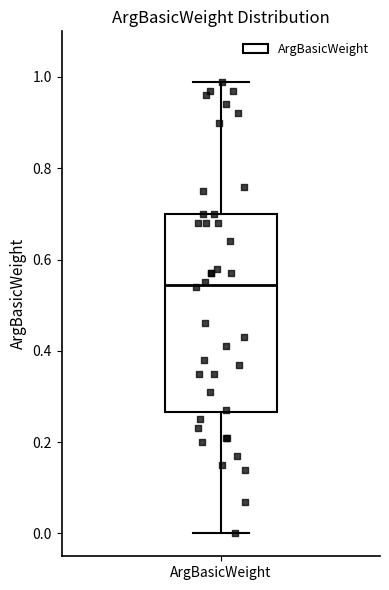

Transcribe this box plot: give where the median line is, the range the box spans, and where the two whiskers end, as read against the y-axis. The values are not printed on the chart, so give them approximately, as read against the axis.

median 0.54, box 0.26 to 0.70, whiskers 0.00 to 1.00